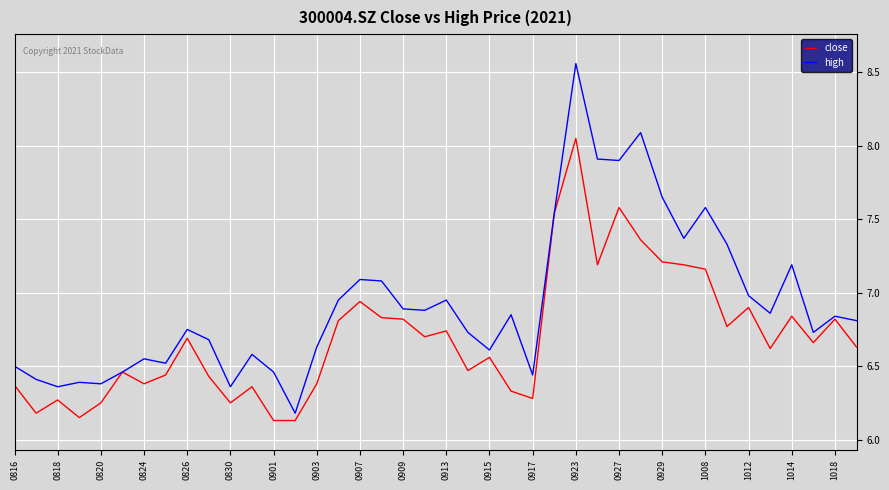

Rank the series by their maximum value, from highest to lowest.

high, close